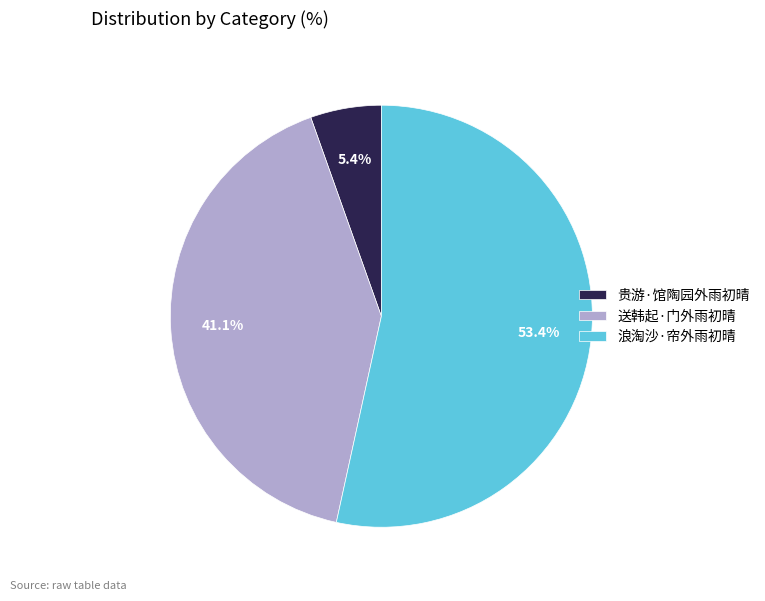

What percentage is the 贵游·馆陶园外雨初晴 slice, to the nearest percent?

5%